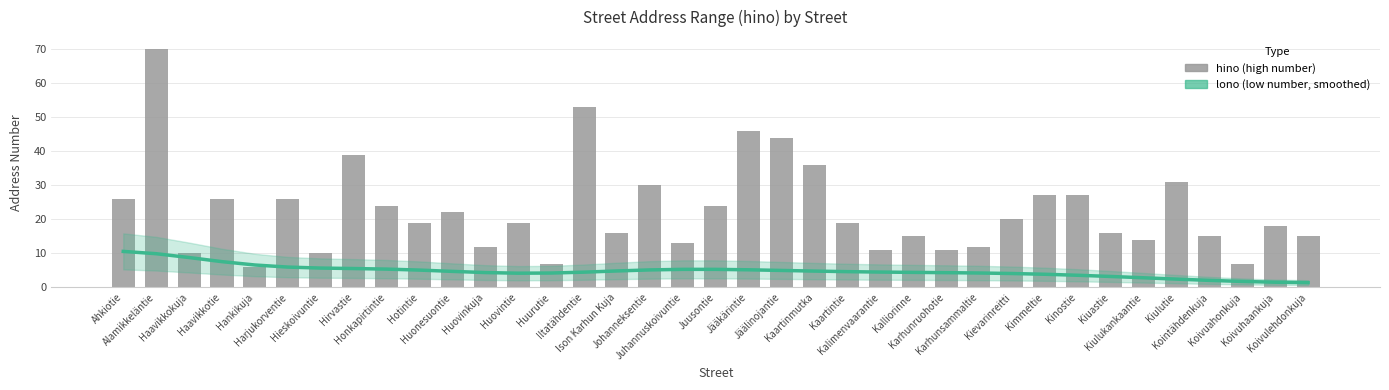

At which label does lono (low number, smoothed) reach its peak?

Ahkiotie